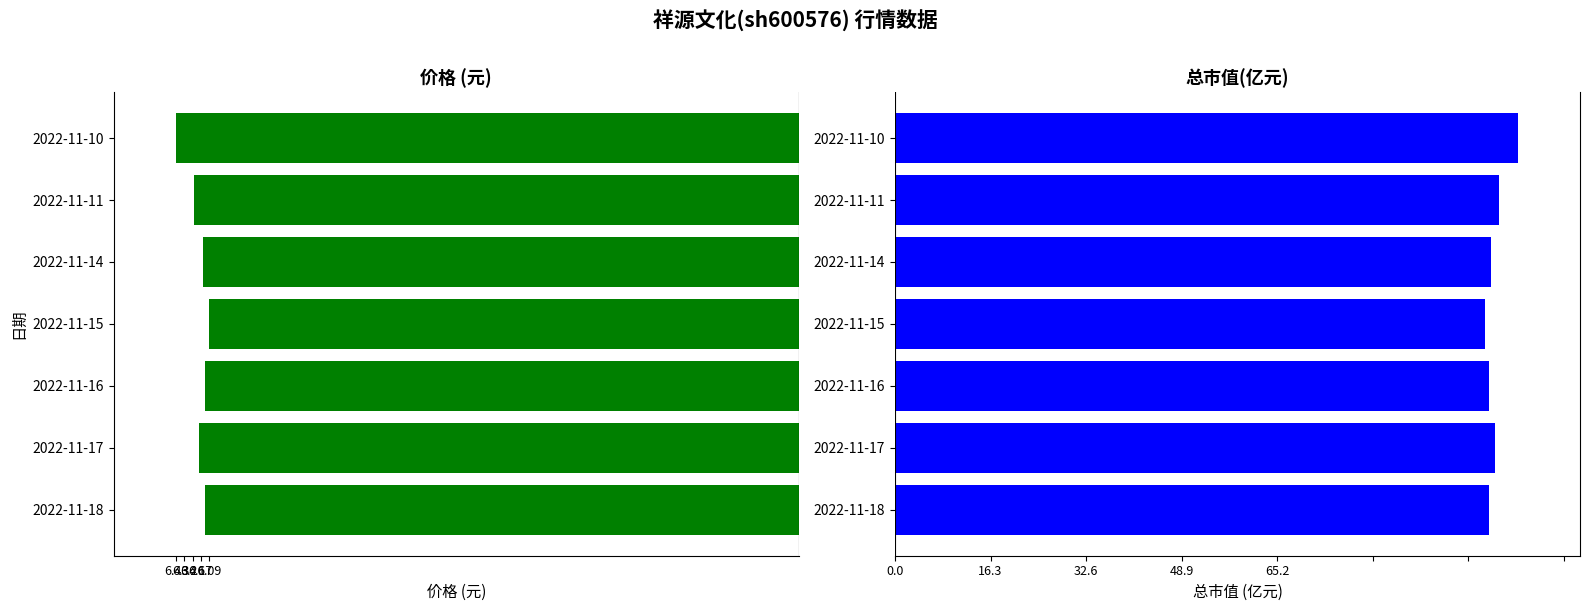

The 价格 series shows -3.7 at 2022-11-15. True or false?

False